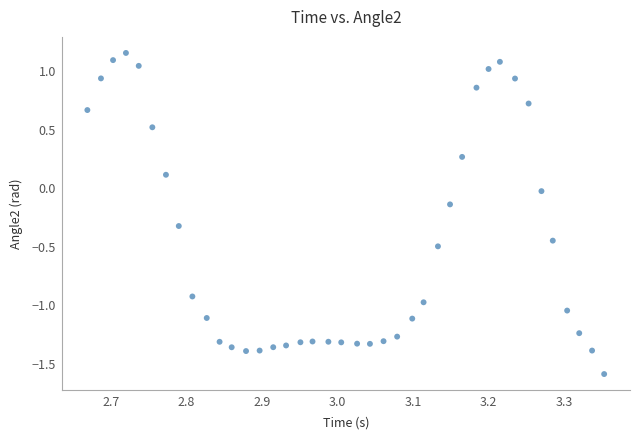

What is the range of Y values (max minus min)?

2.7